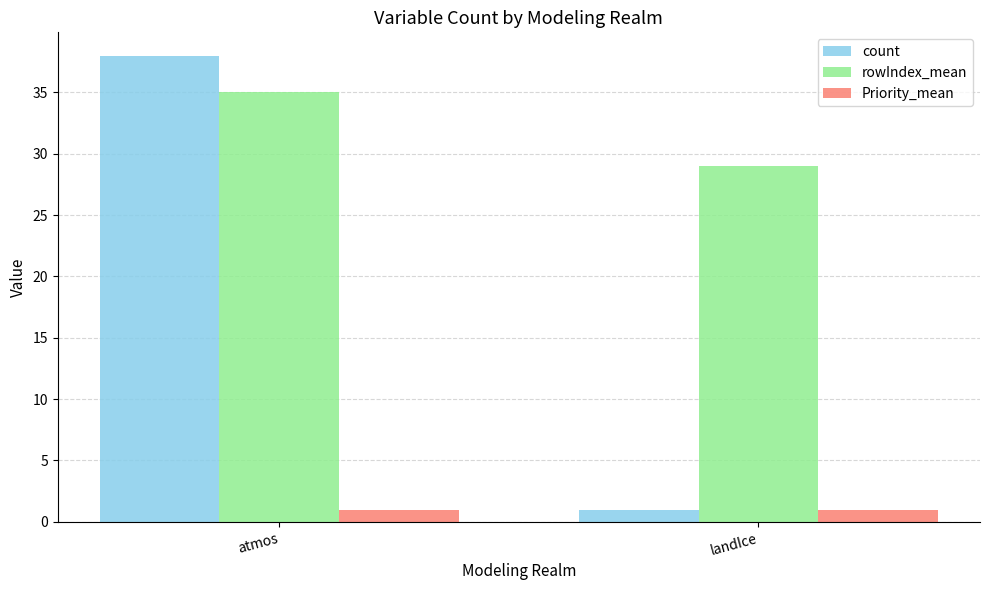

How many distinct data groups are displayed?

3